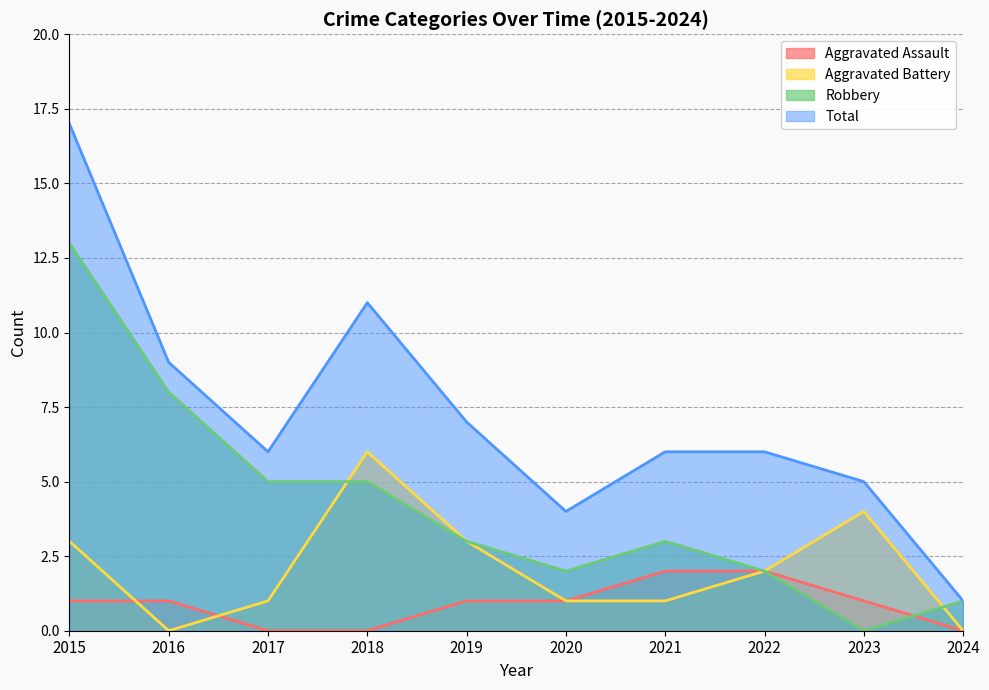

Reading left to right, list all the values displayed in this chart.

Aggravated Assault: 1	1	0	0	1	1	2	2	1	0
Aggravated Battery: 3	0	1	6	3	1	1	2	4	0
Robbery: 13	8	5	5	3	2	3	2	0	1
Total: 17	9	6	11	7	4	6	6	5	1